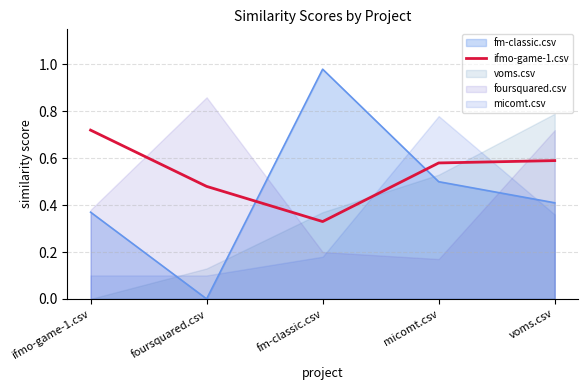

The value at voms.csv is 0.1. True or false?

False